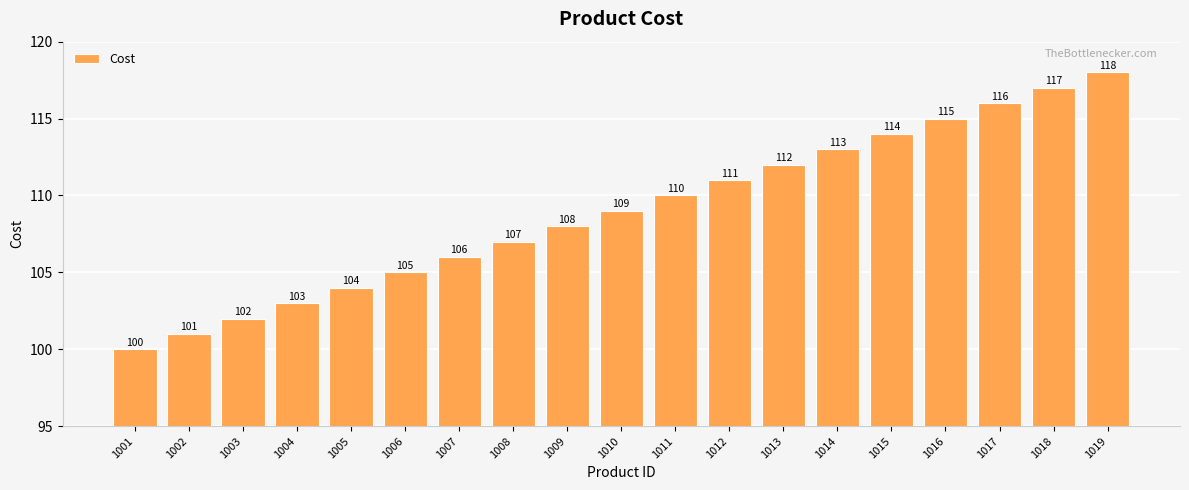

What is the sum of all values?

2071